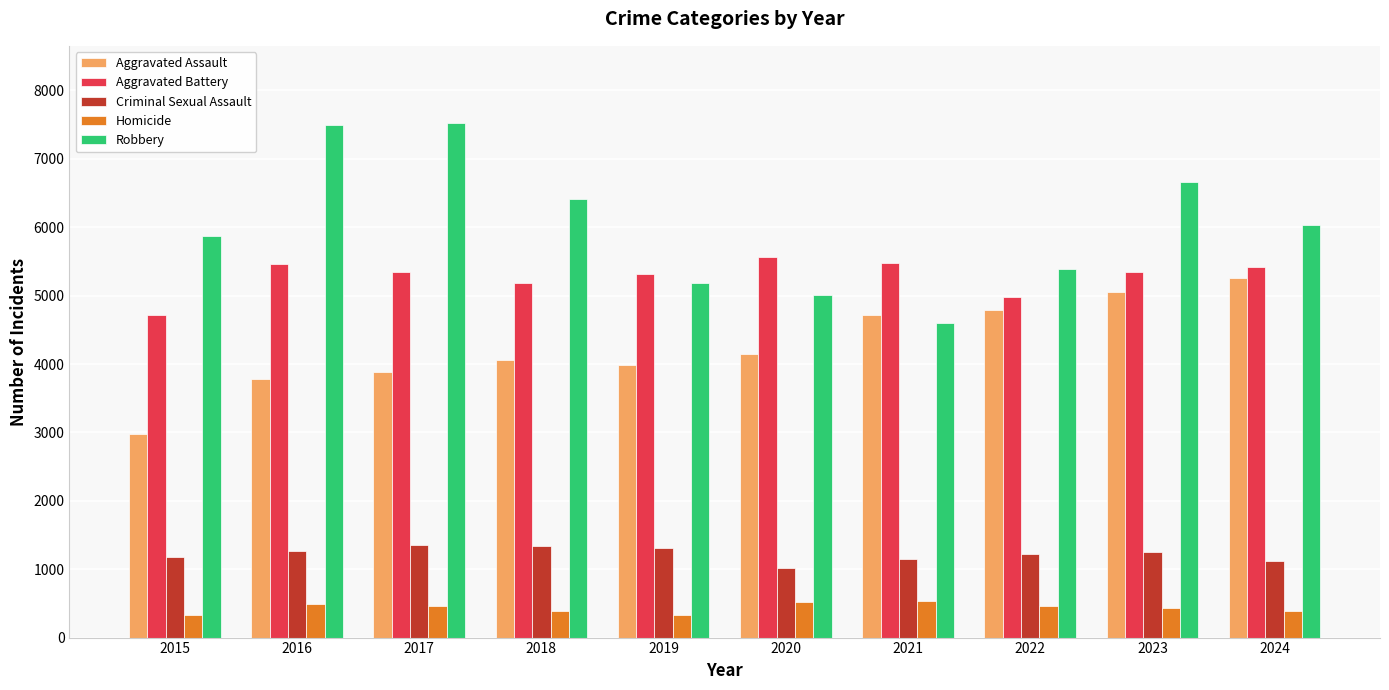

What is the sum of all Criminal Sexual Assault values?

12196